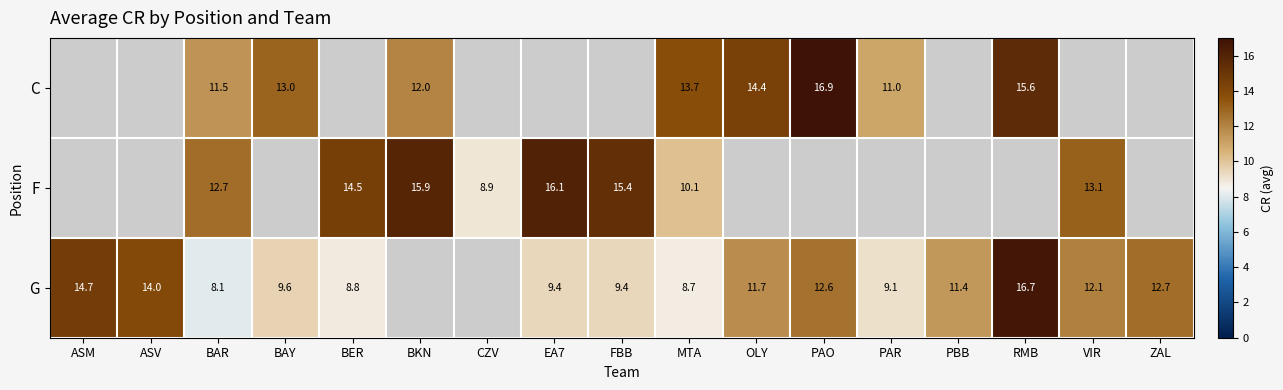

True or false: G has a value of 12.6 at PAO.

True